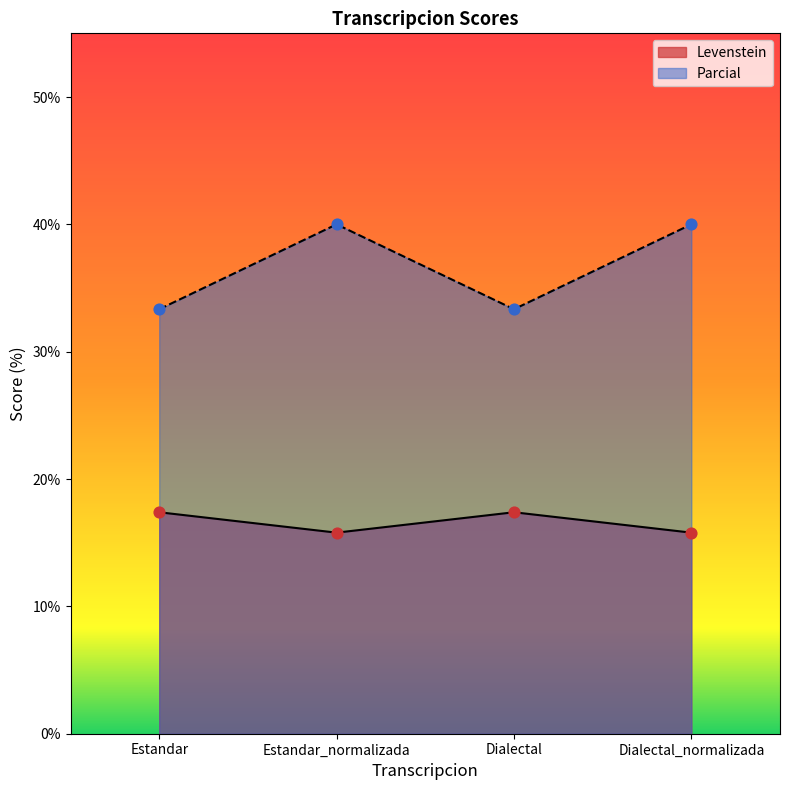

Which series reaches the minimum Y coordinate?

Levenstein